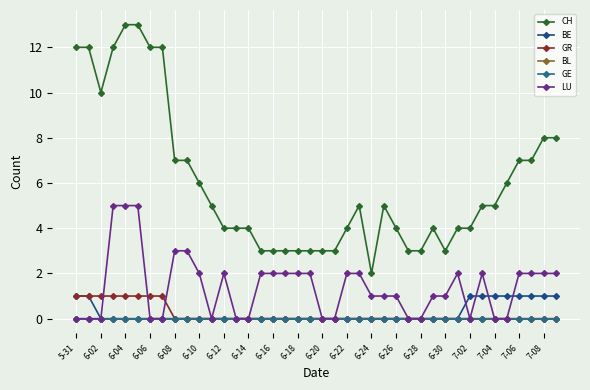

List the labels in order of BL value, largest first.

5-31, 6-02, 6-04, 6-06, 6-08, 6-10, 6-12, 6-14, 6-16, 6-18, 6-20, 6-22, 6-24, 6-26, 6-28, 6-30, 7-02, 7-04, 7-06, 7-08, 20, 21, 22, 23, 24, 25, 26, 27, 28, 29, 30, 31, 32, 33, 34, 35, 36, 37, 38, 39